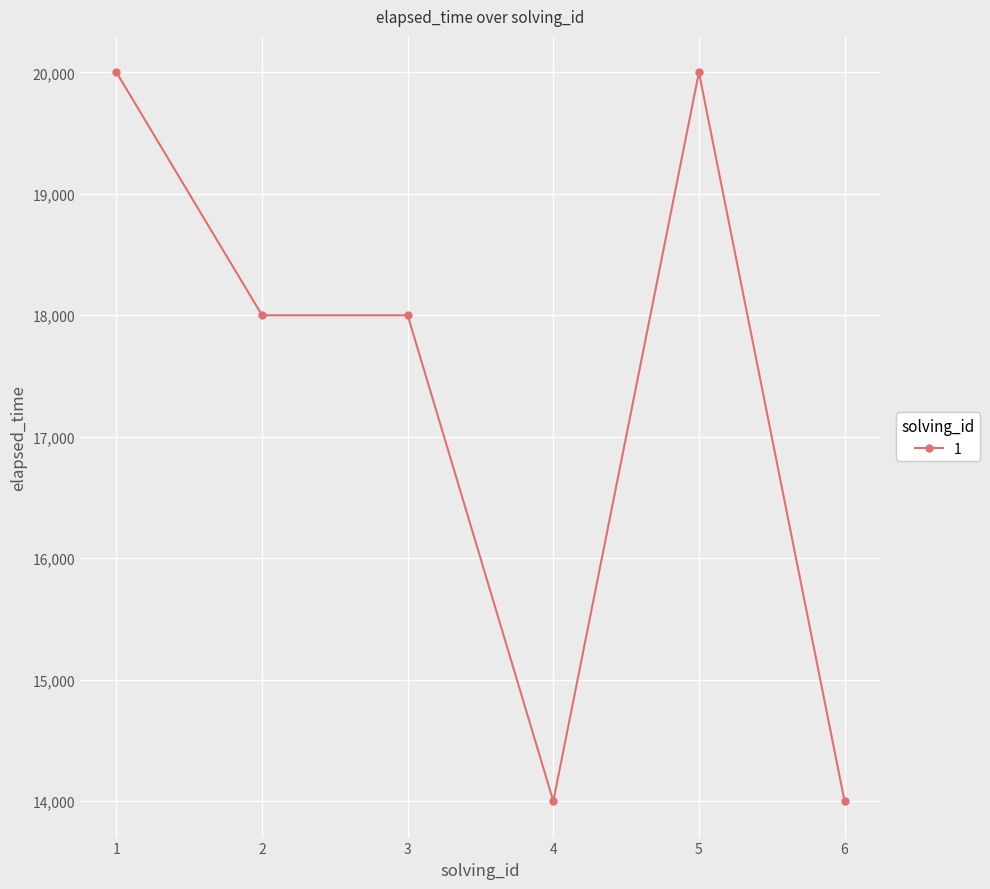

What is the greatest value displayed?

20000